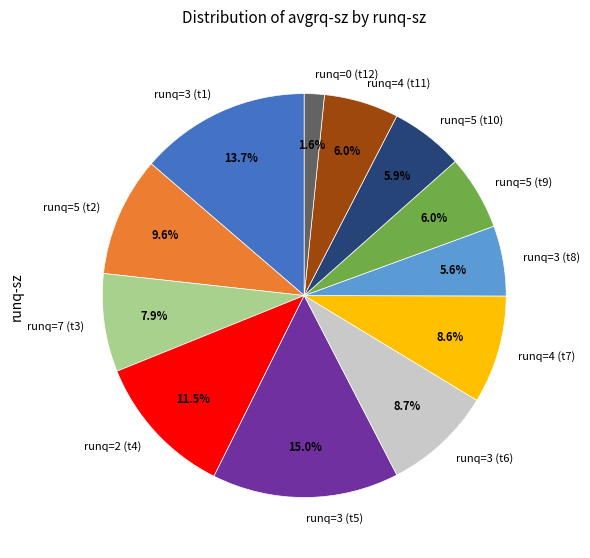

Which category has the biggest portion of the pie?

runq=3 (t5)